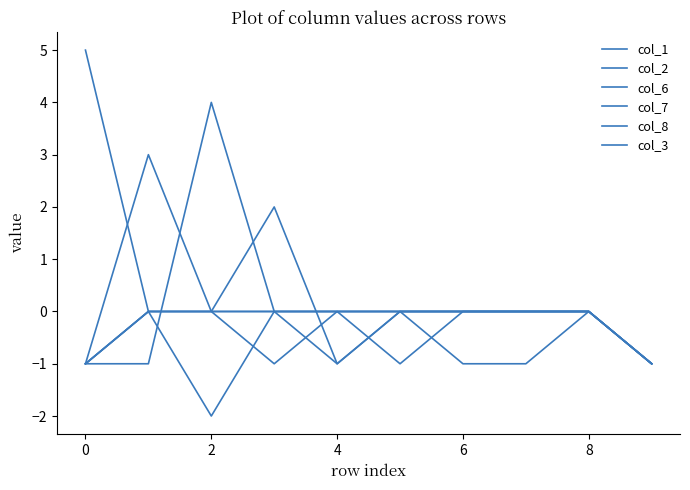

How many lines are shown in the chart?

6